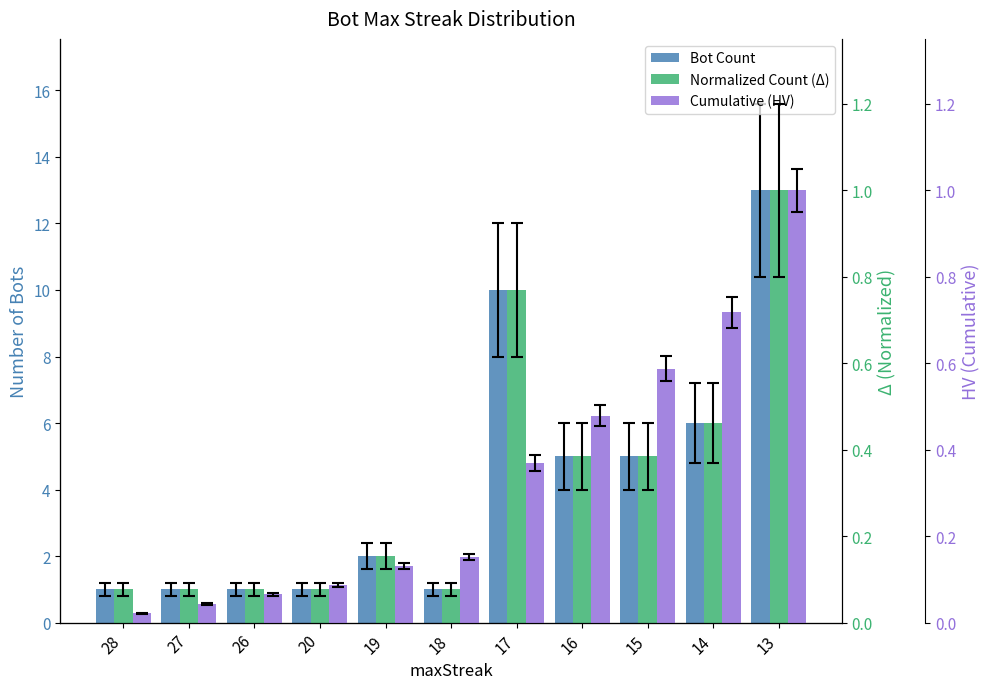

List the labels in order of Bot Count value, smallest first.

28, 27, 26, 20, 18, 19, 16, 15, 14, 17, 13